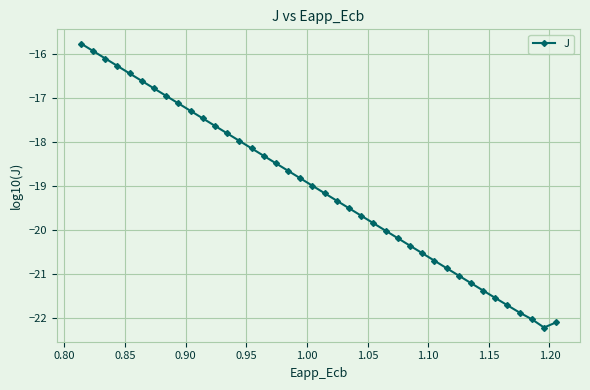

How many lines are shown in the chart?

1